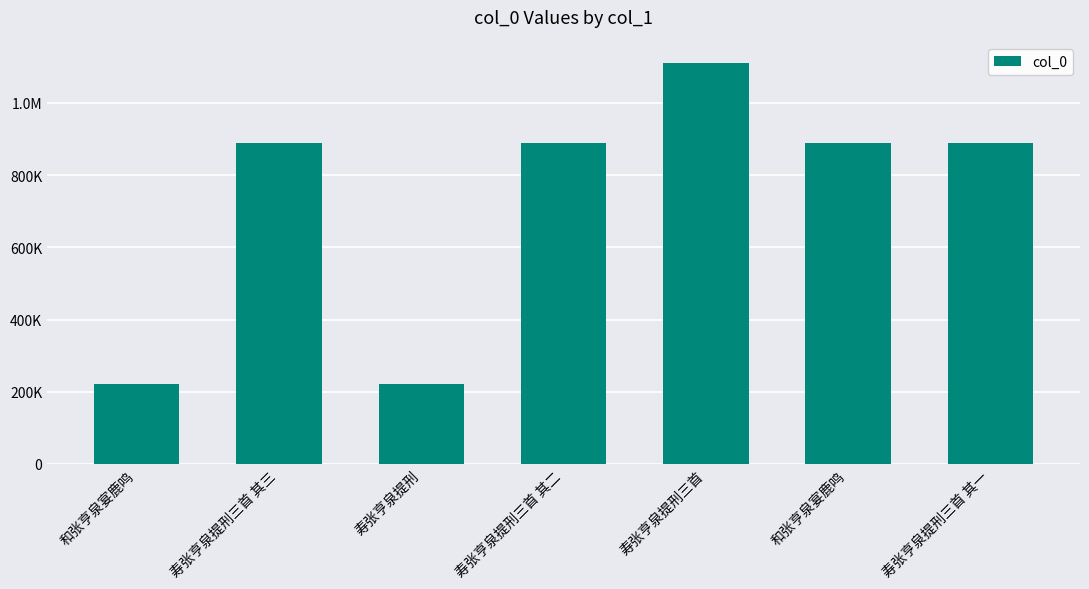

Approximately how many times larger is the value at 寿张亨泉提刑三首 其一 compared to 和张亨泉宴鹿鸣?

1.0